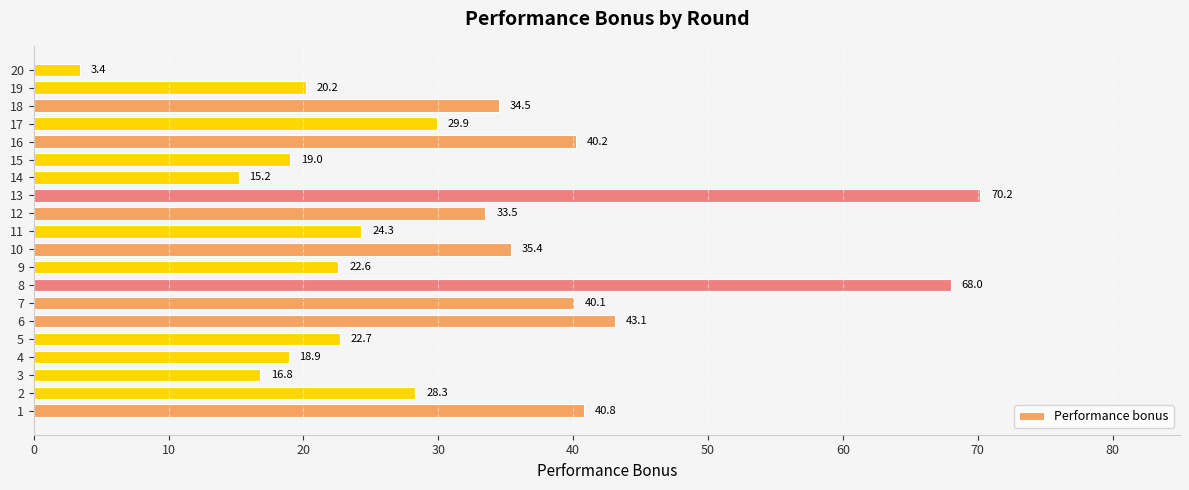

What is the smallest value displayed?

3.4